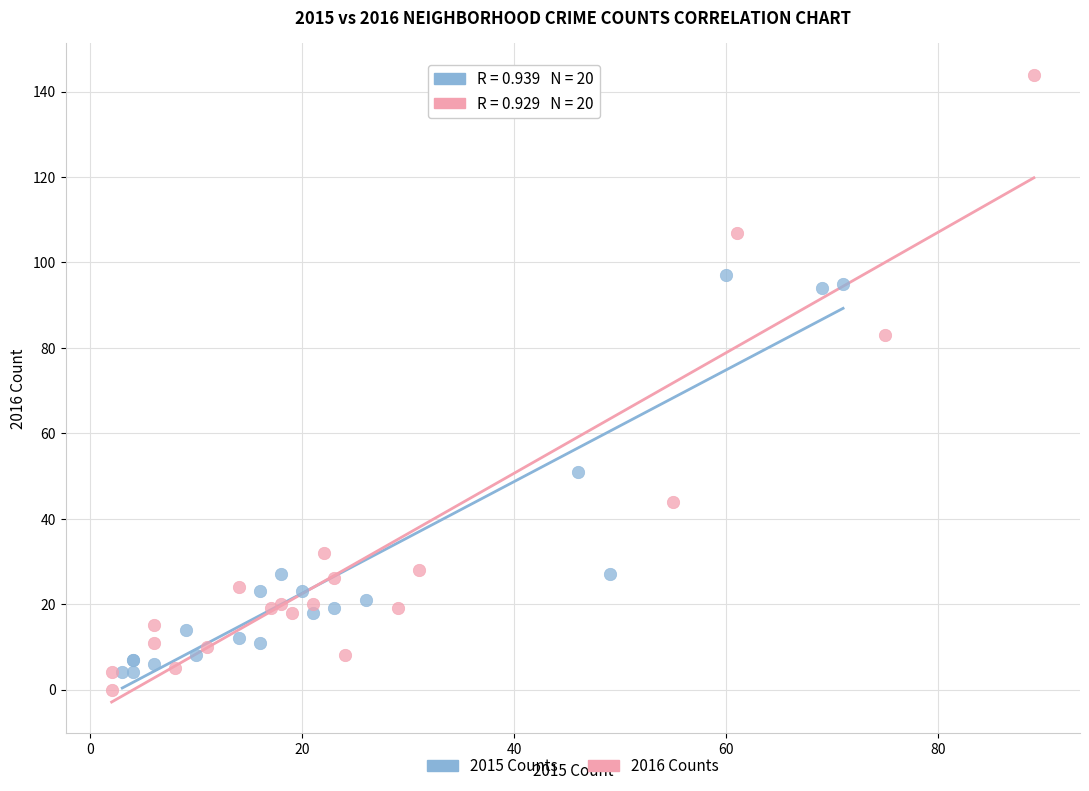

Which series reaches the maximum Y coordinate?

2016 Counts